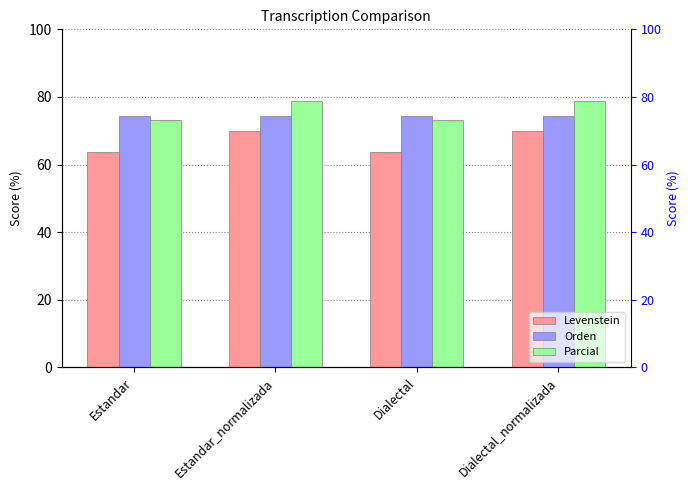

Rank the categories by Orden value from highest to lowest.

Estandar, Estandar_normalizada, Dialectal, Dialectal_normalizada